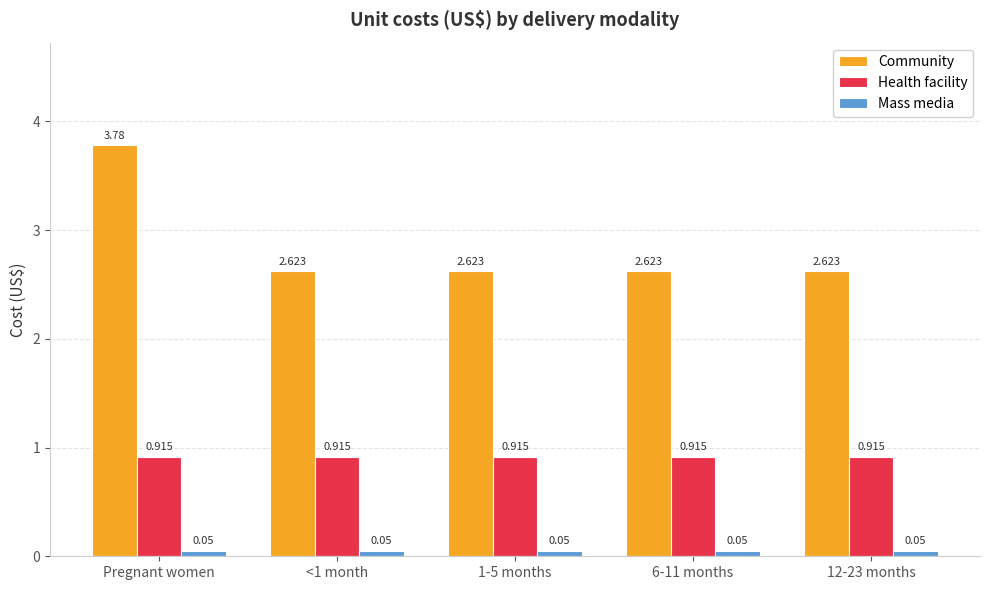

How many groups of bars are there?

5